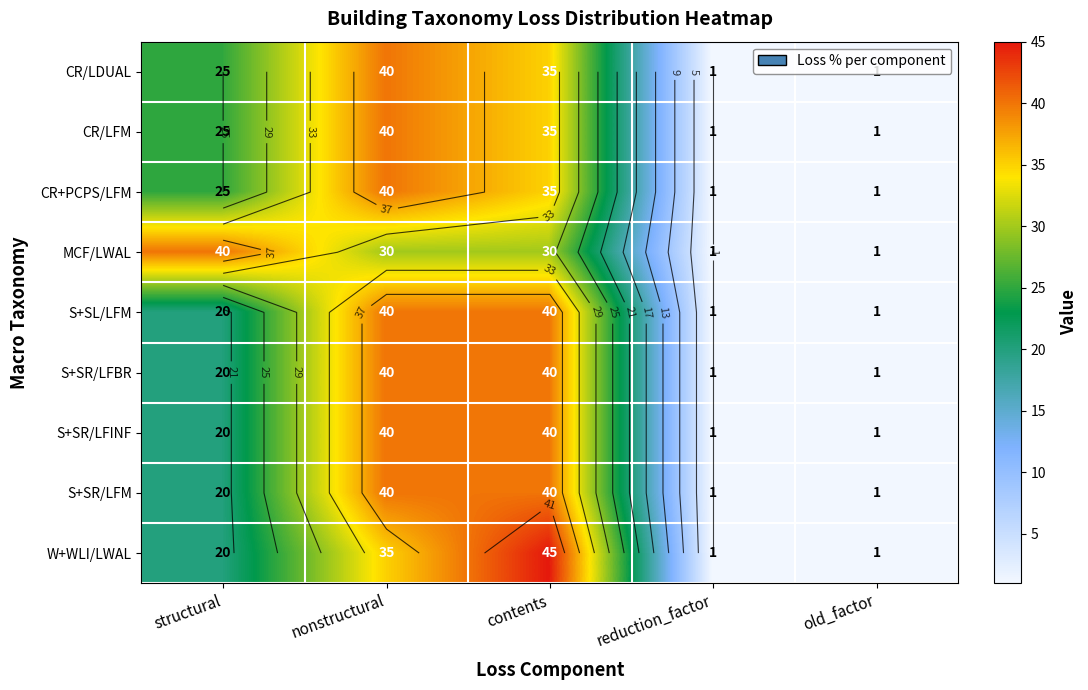

What value does the MCF/LWAL series have at structural?

40